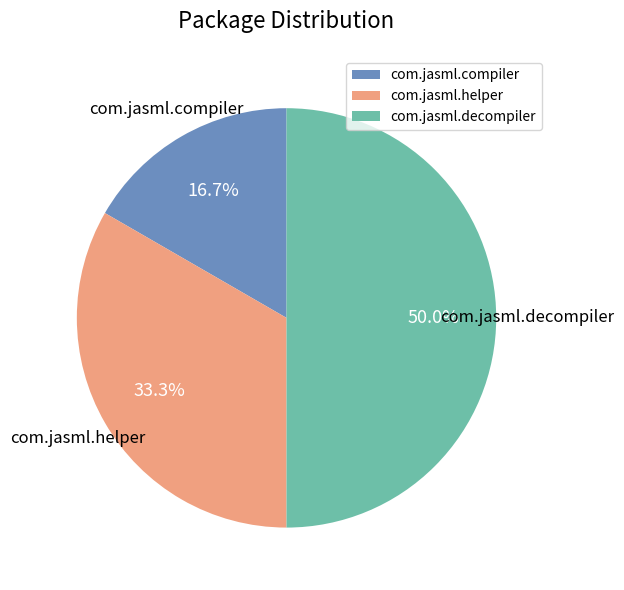

How much of the chart is everything except com.jasml.decompiler?

50.0%